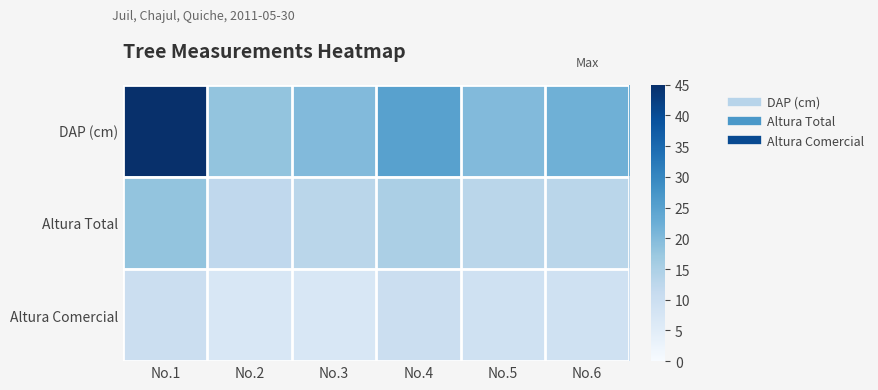

Which series has the largest range (max minus min)?

DAP (cm)